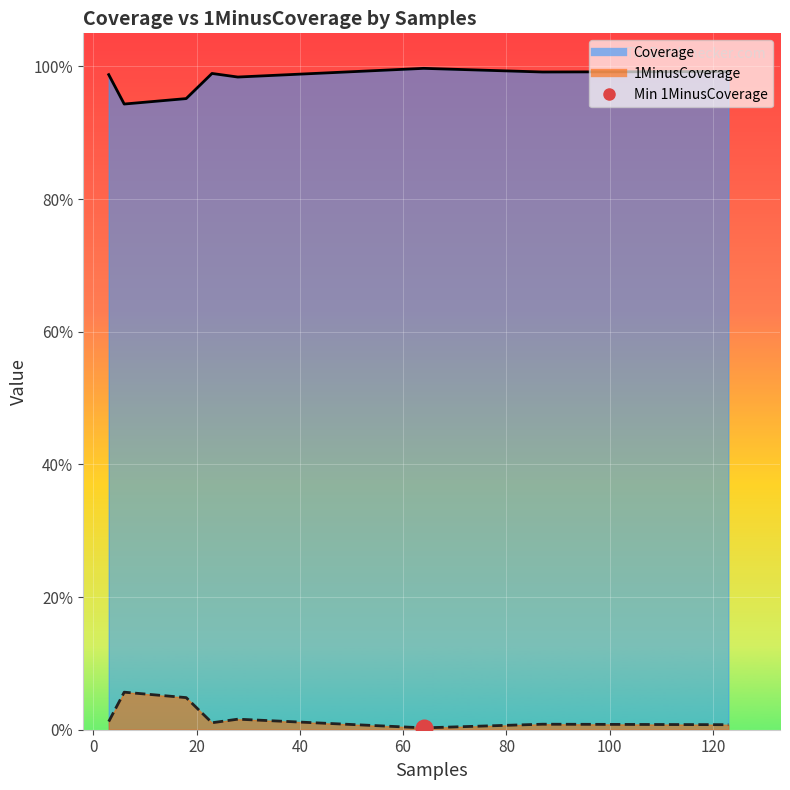

Which has a higher value, 28 or 6?

28